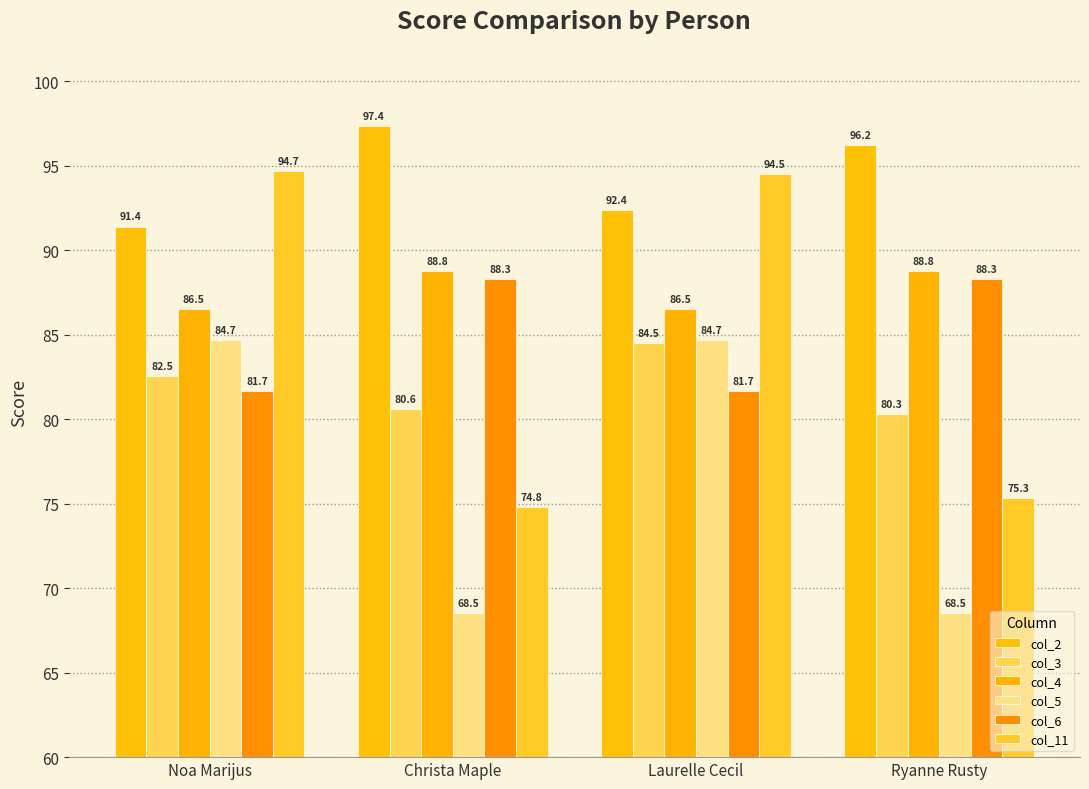

What is the value of the col_4 bar at the 4th from the left?

88.8